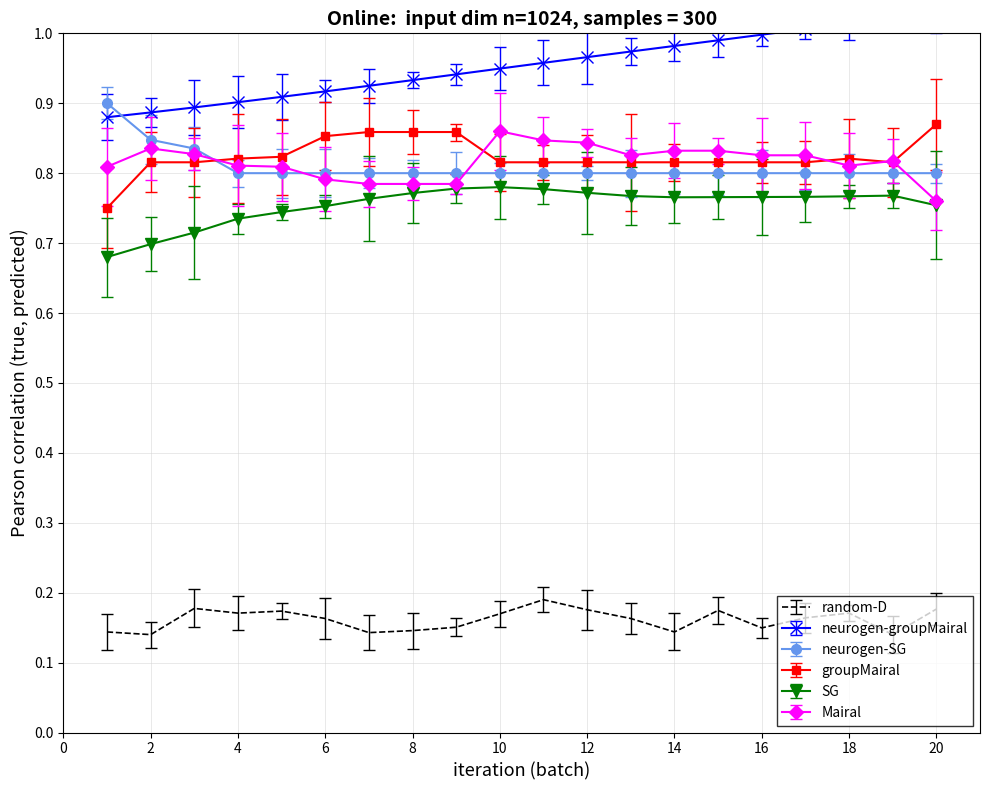

True or false: SG and groupMairal cross at least once.

False